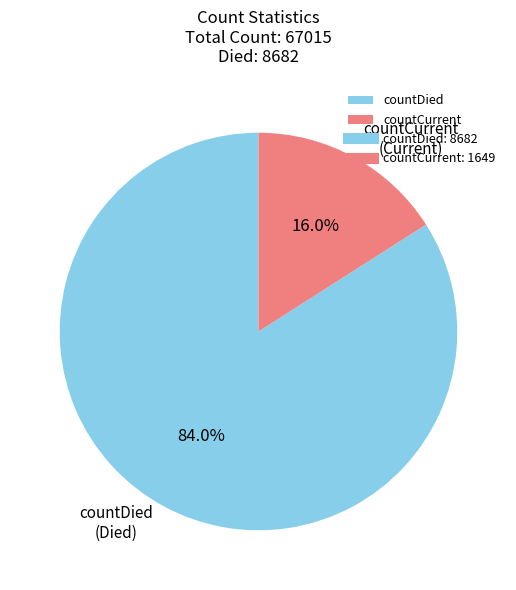

Do countDied and countCurrent together represent more than half of the pie?

Yes